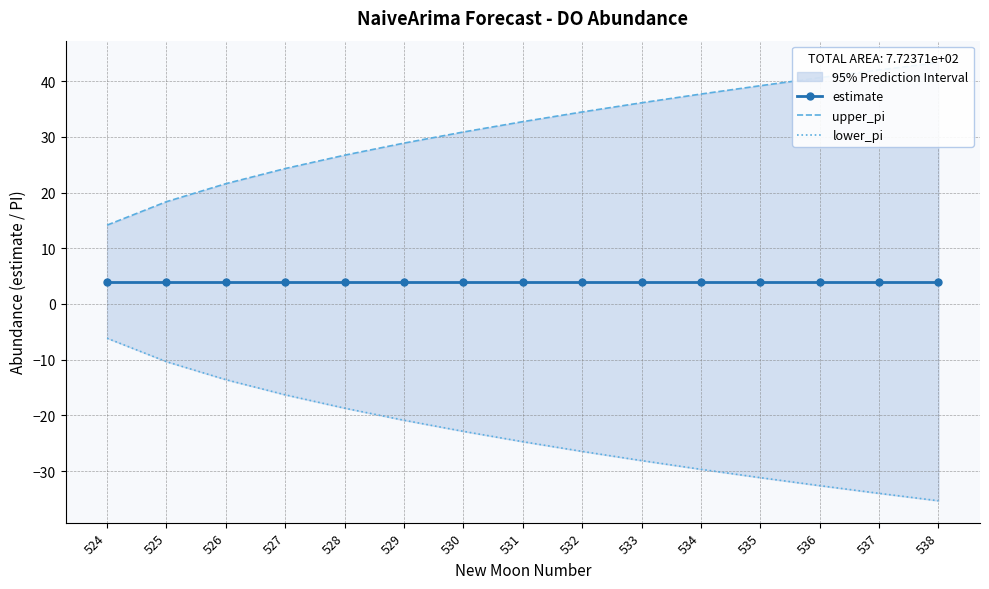

The value of estimate at 538 is 1.4. True or false?

False